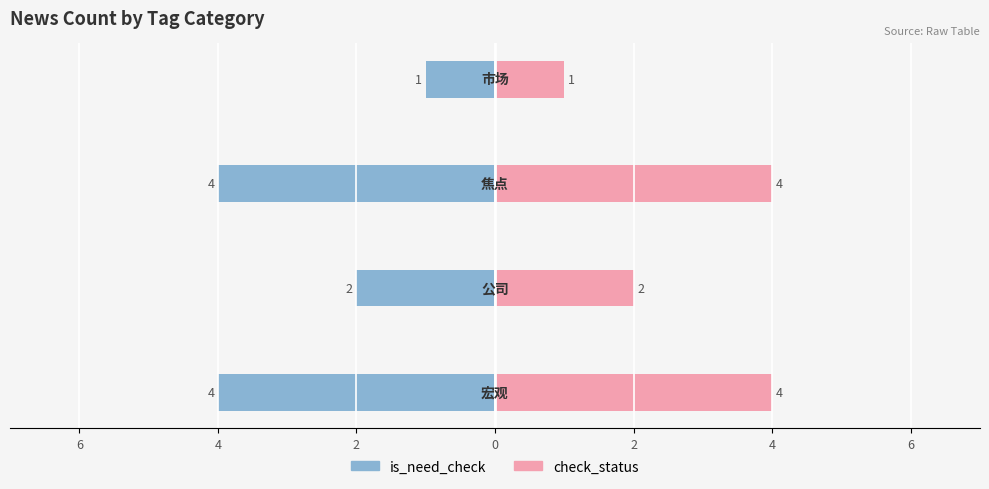

Between 6 and 4, which series saw the biggest shift?

is_need_check